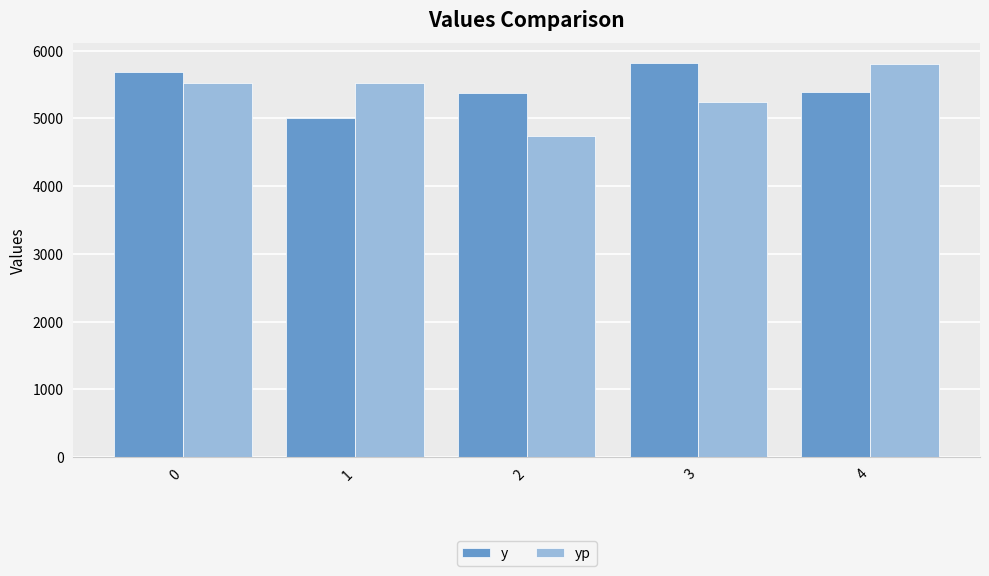

How many groups of bars are there?

5